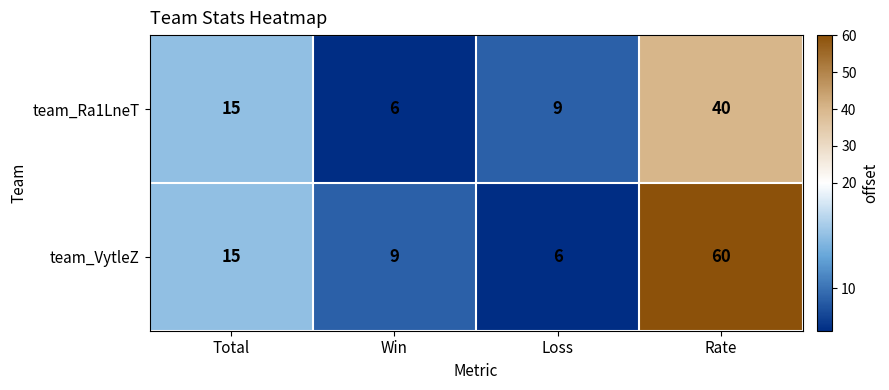

Which series has the widest spread of values?

team_VytleZ